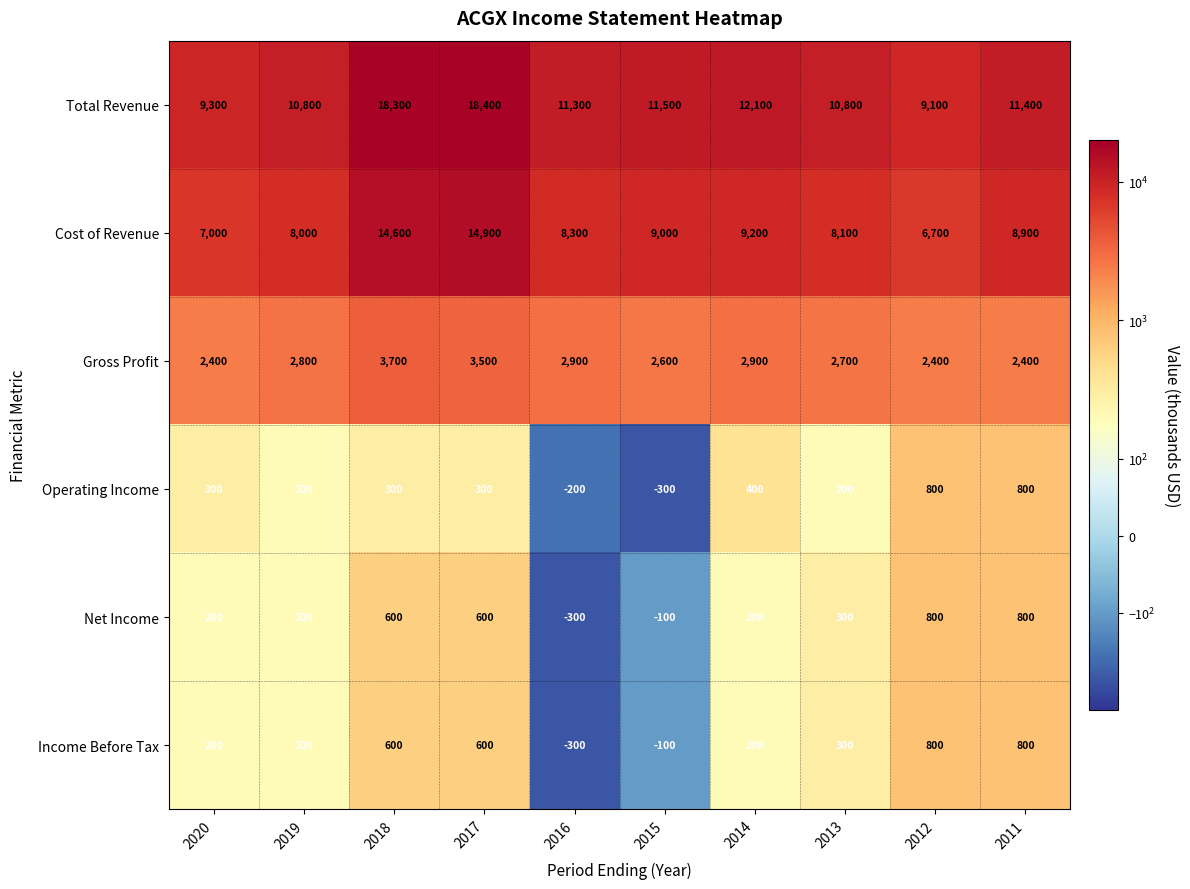

What is the difference between the maximum and second lowest values in the Income Before Tax series?

900